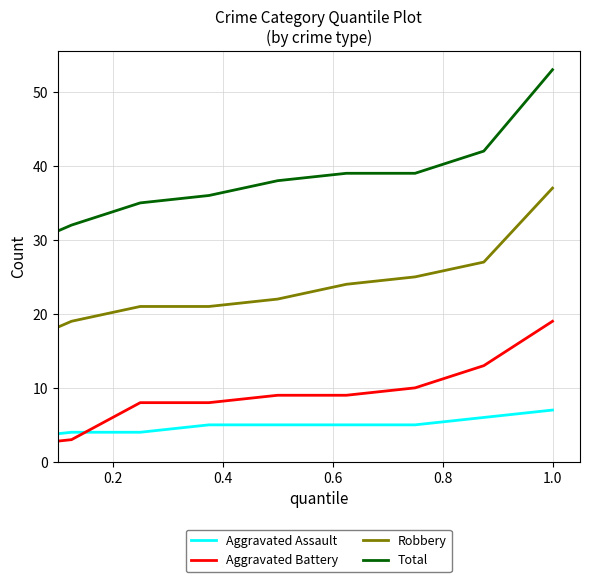

Which series has the largest total across all categories?

Total